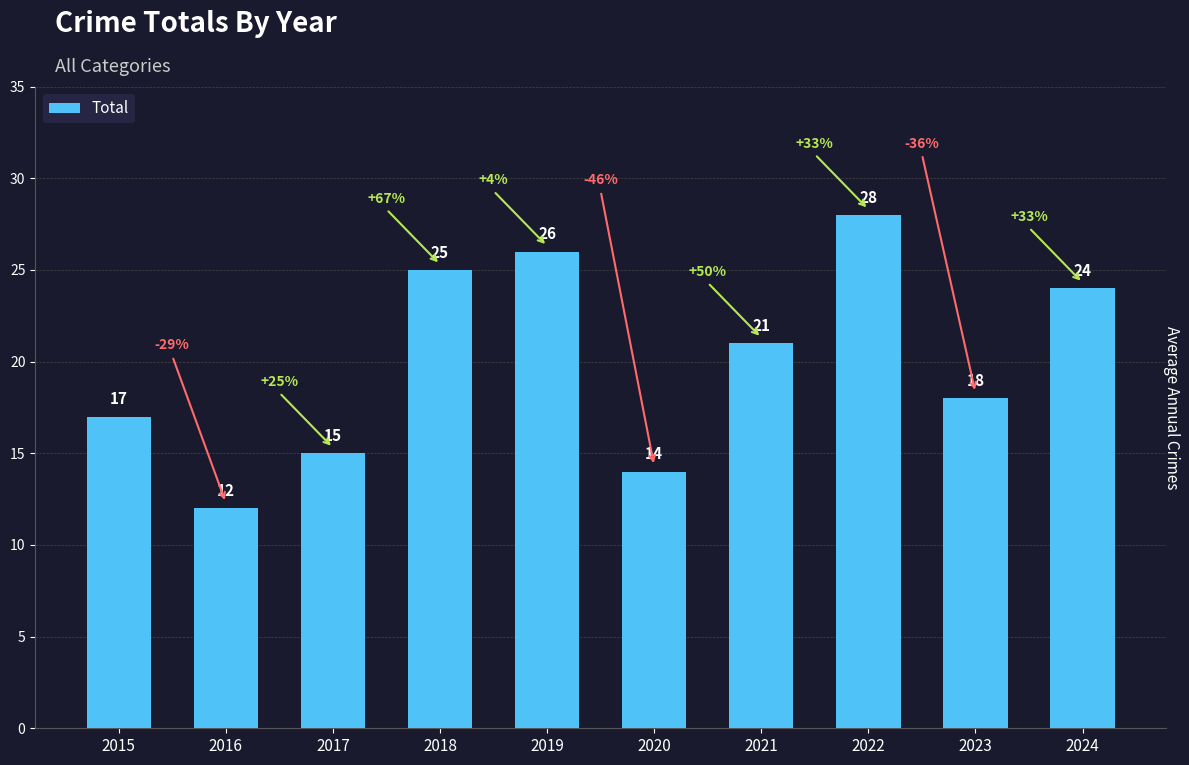

Approximately how many times larger is the value at 2024 compared to 2021?

1.1